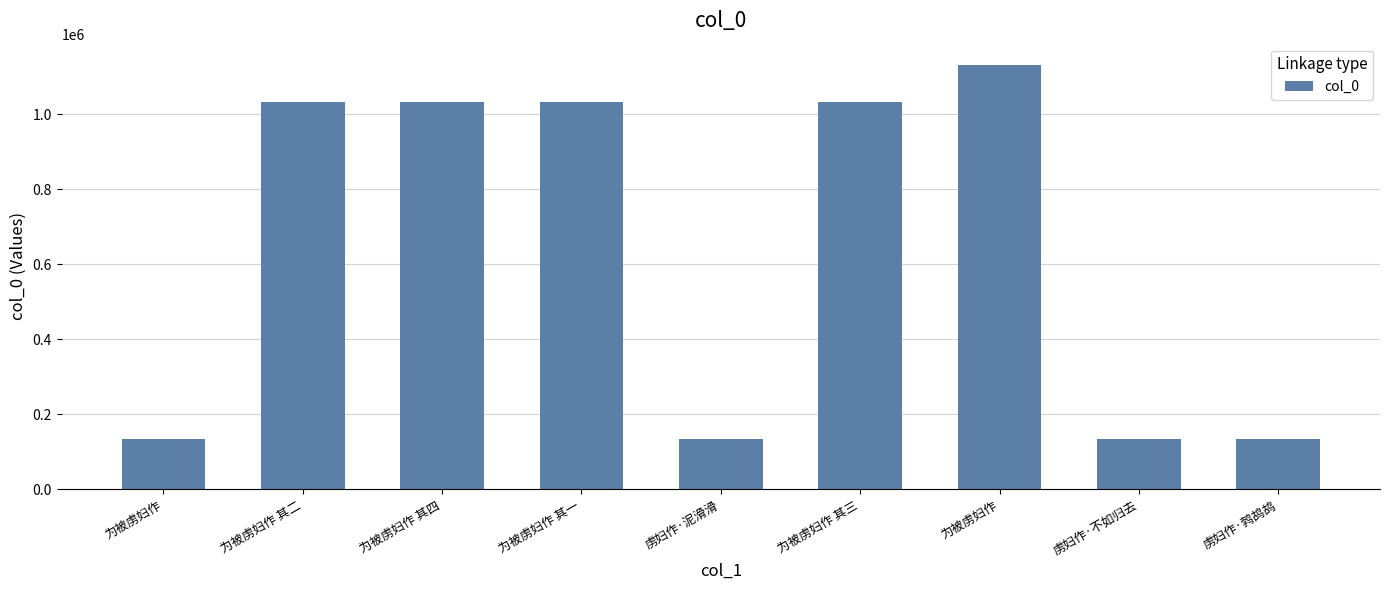

How many data points does each series have?

9